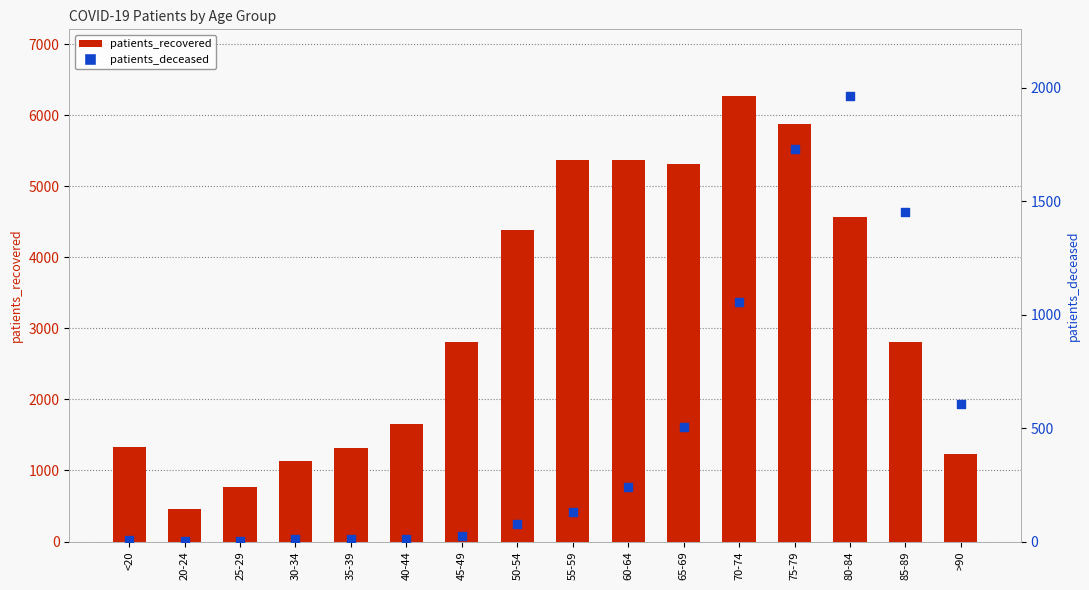

At how many categories does at least one series exceed 1954?

9